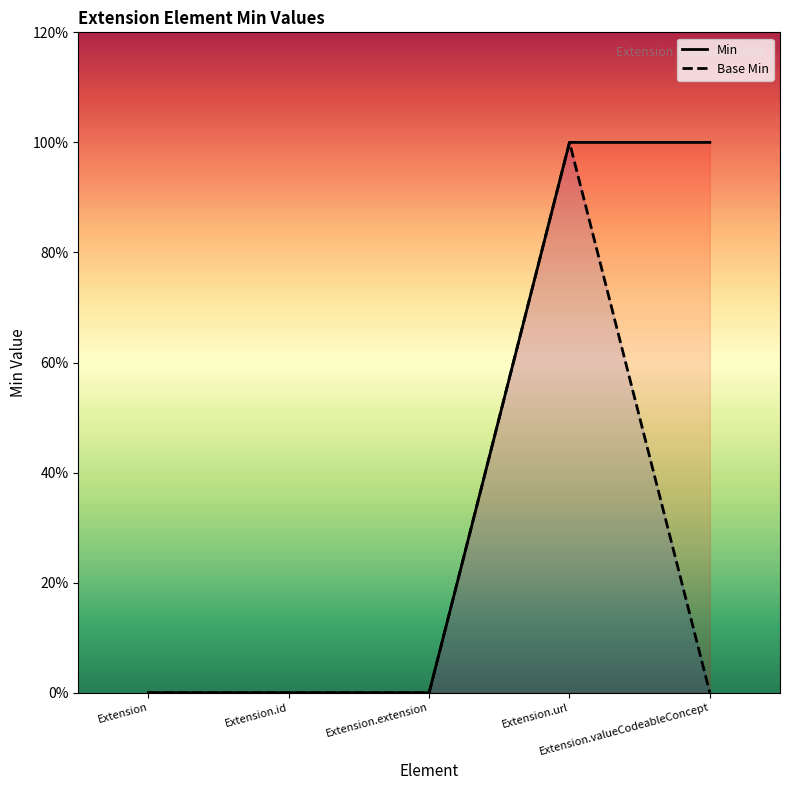

What is the sum of the Min values at Extension.id and Extension.valueCodeableConcept?

1